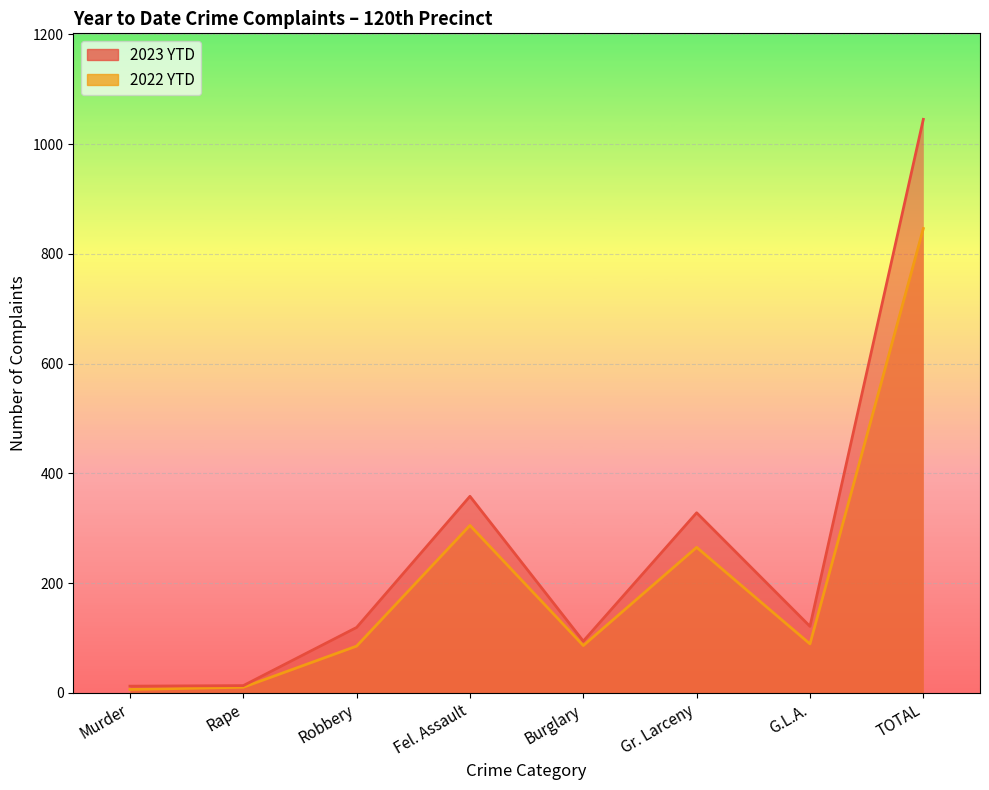

True or false: 2022 YTD and 2023 YTD cross at least once.

False